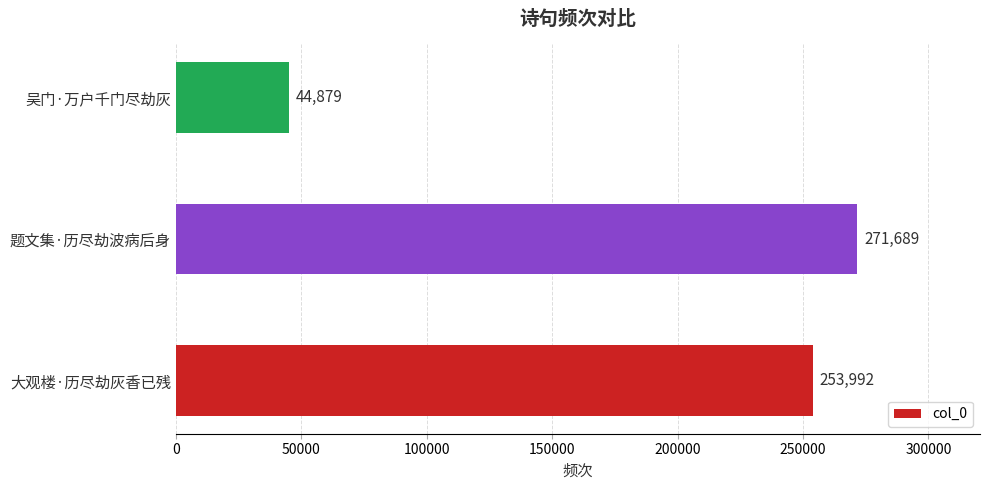

Which category has the lowest value across all series?

吴门·万户千门尽劫灰